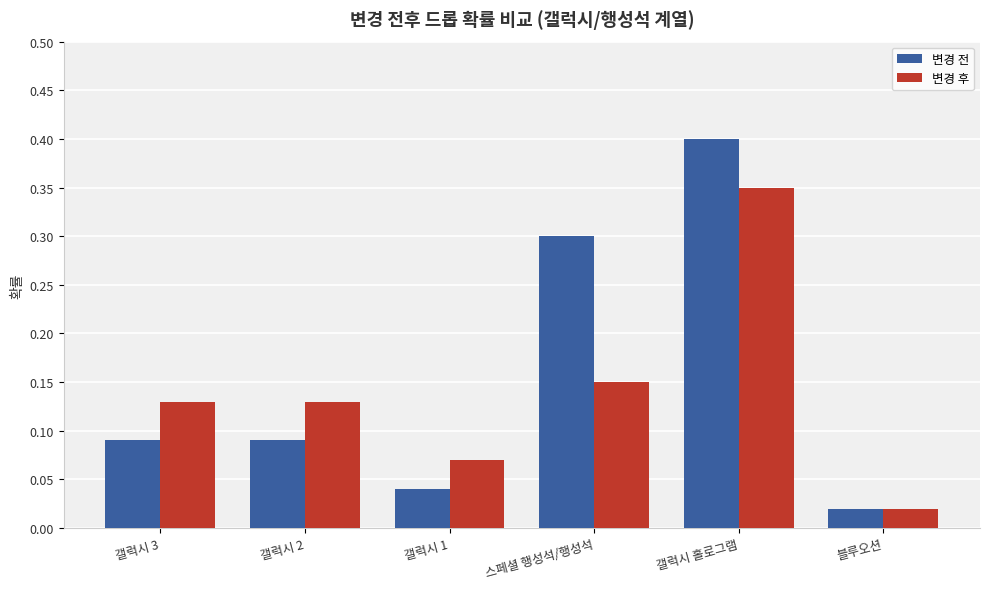

What is the maximum value shown in the chart?

0.4